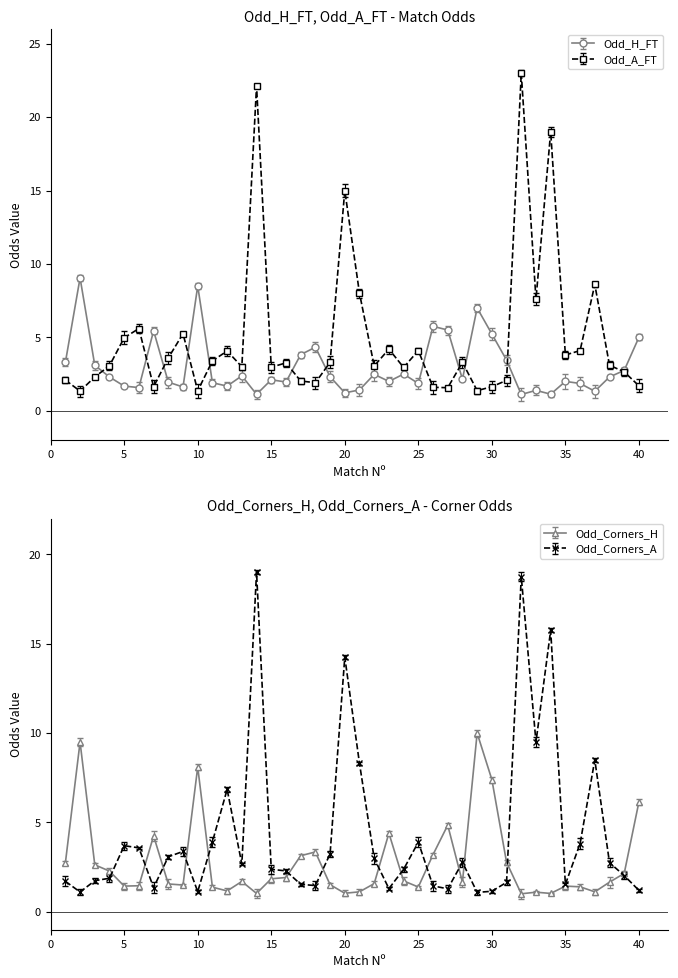

True or false: Odd_A_FT and Odd_H_FT intersect in this chart.

True